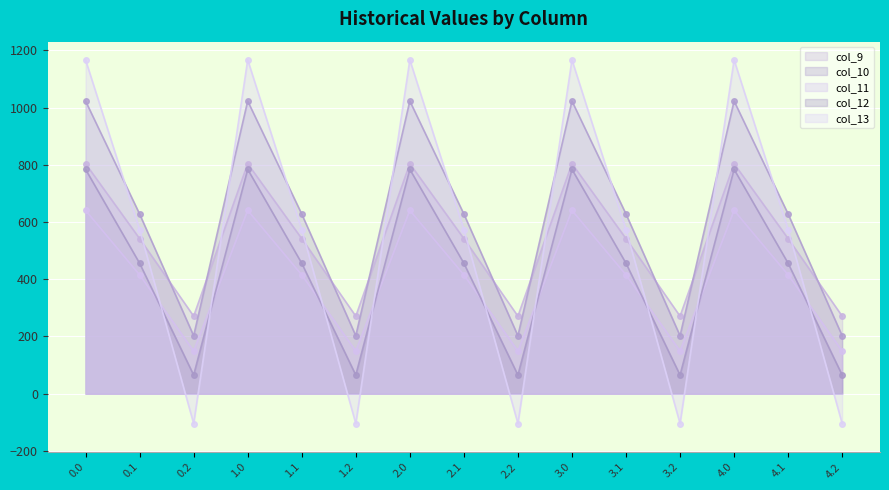

How many lines are shown in the chart?

5